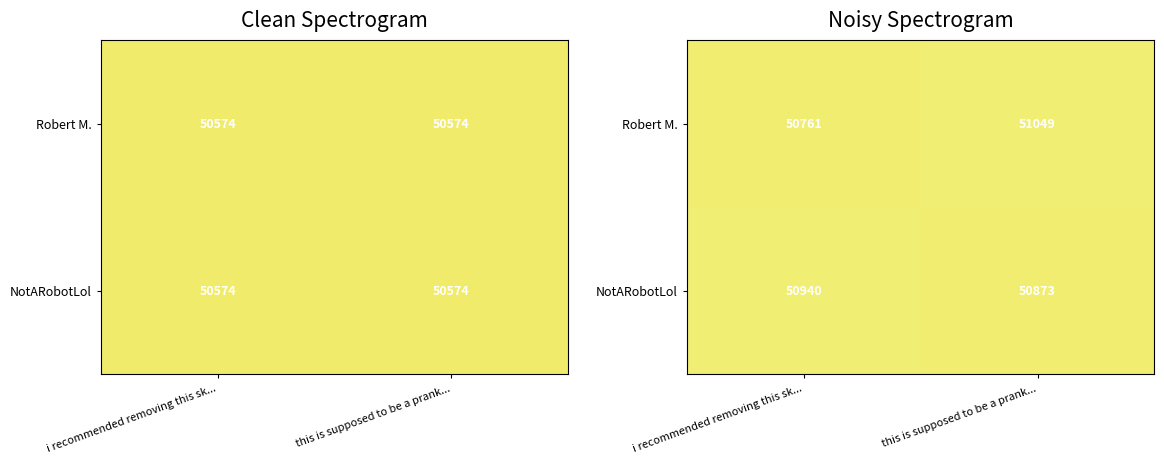

Which label corresponds to the smallest value in the chart?

i recommended removing this sk...